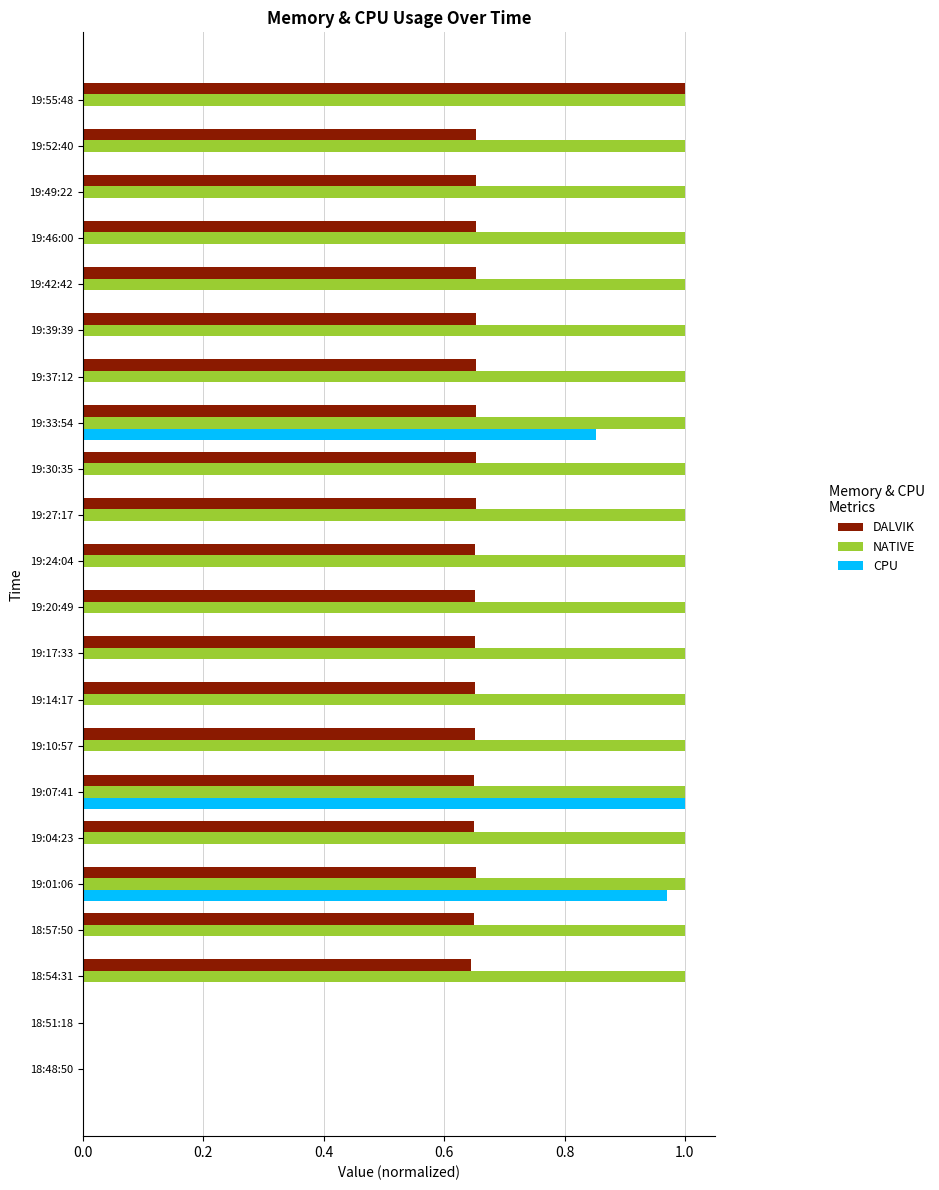

At which category is the sum across all series the highest?

19:07:41